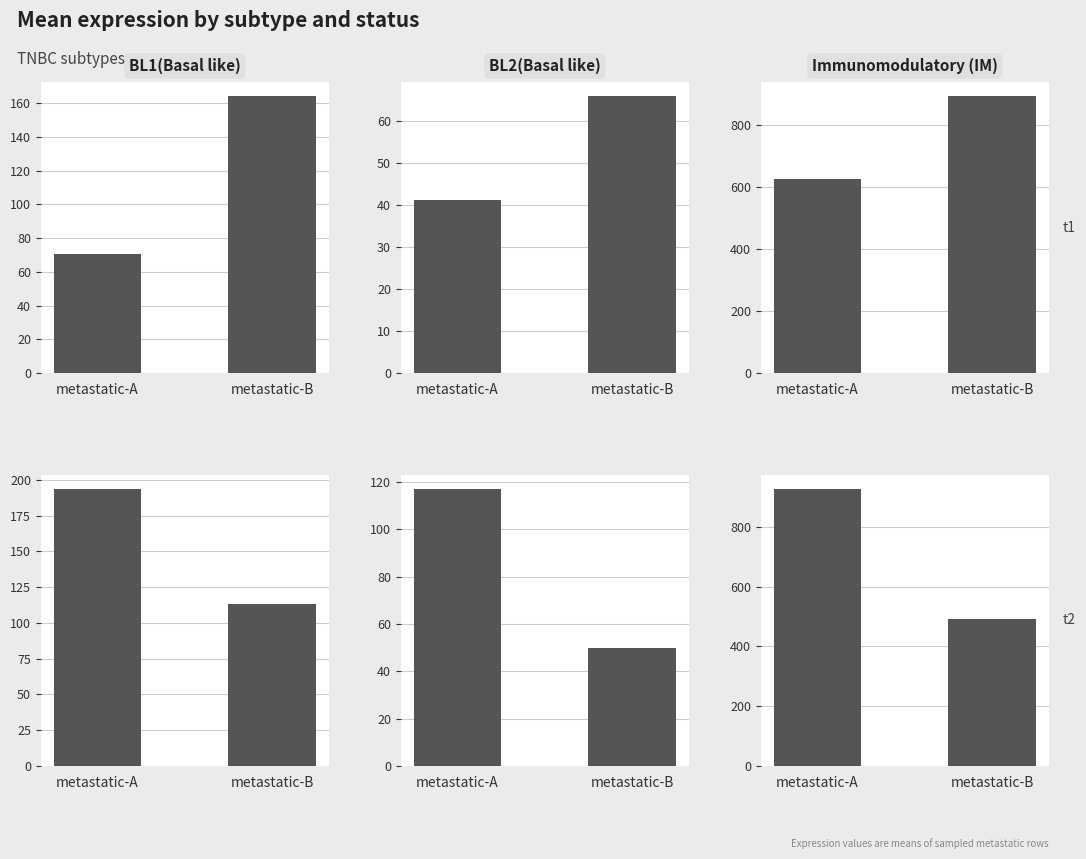

What is the approximate value of BL1(Basal like) at metastatic-B?

113.6